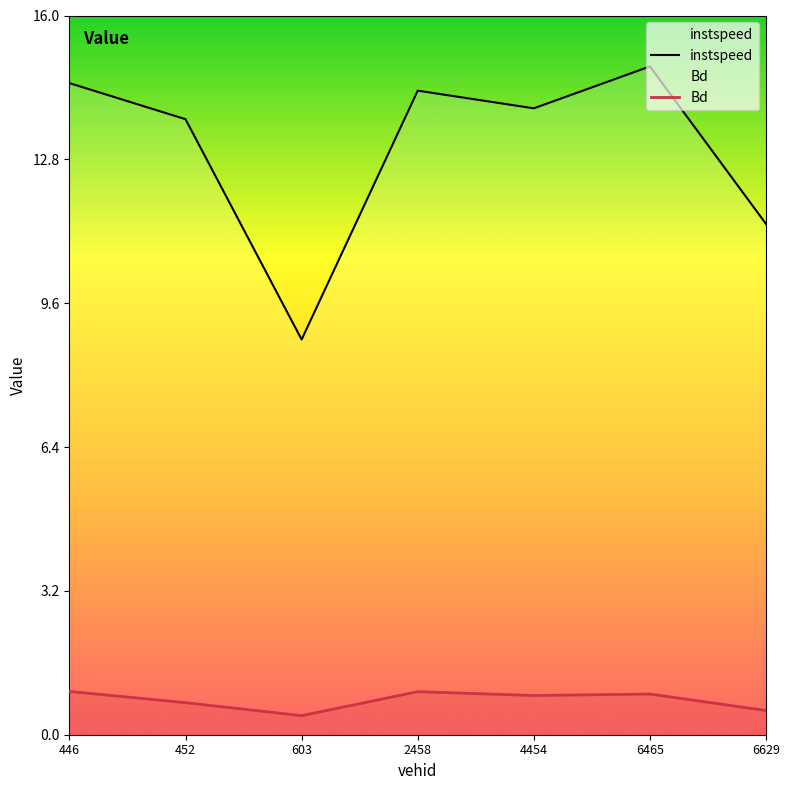

Reading left to right, extract all data points from this chart.

instspeed: 446=14.5	452=13.7	603=8.8	2458=14.3	4454=13.9	6465=14.9	6629=11.4
Bd: 446=1.0	452=0.7	603=0.4	2458=1.0	4454=0.9	6465=0.9	6629=0.5